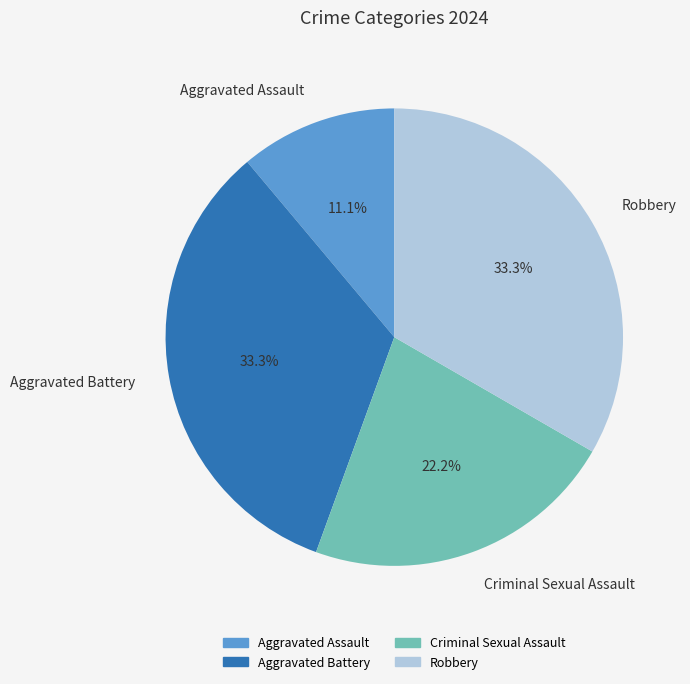

What is the smallest slice in the pie chart?

Aggravated Assault